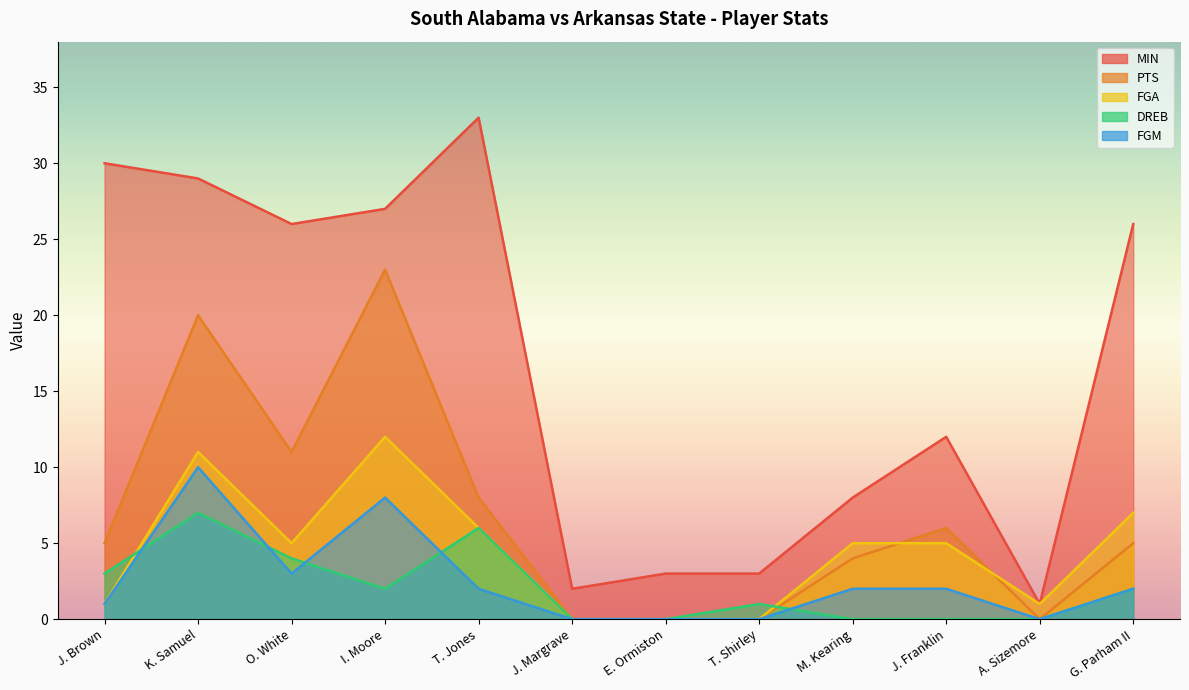

What is the label of the 10th point from the left?

J. Franklin